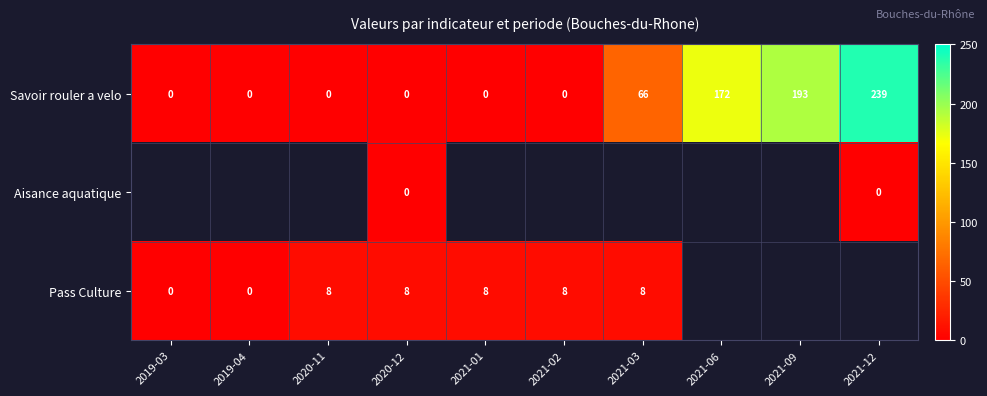

What is the total value across all series at 2020-12?

8